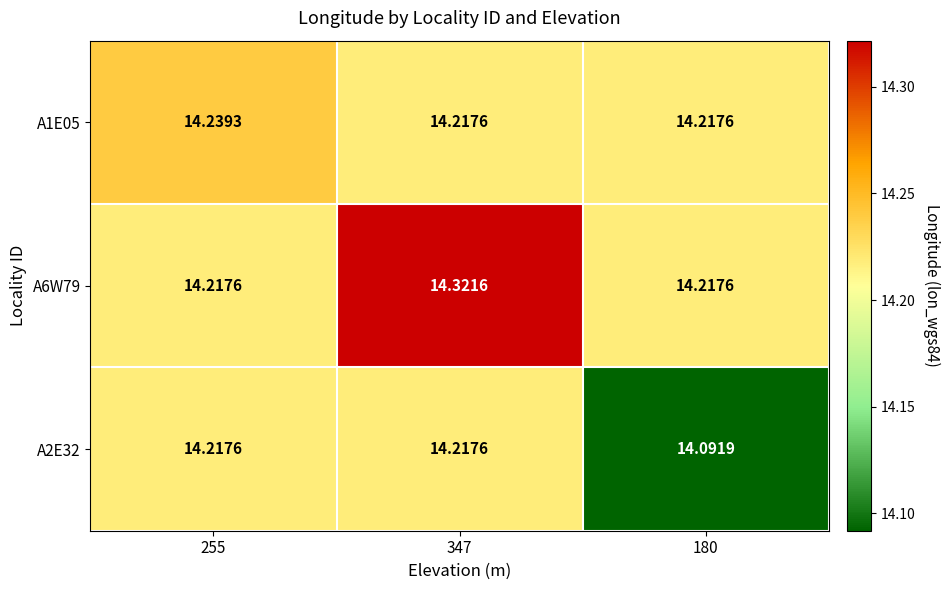

Which series has the largest range (max minus min)?

A2E32